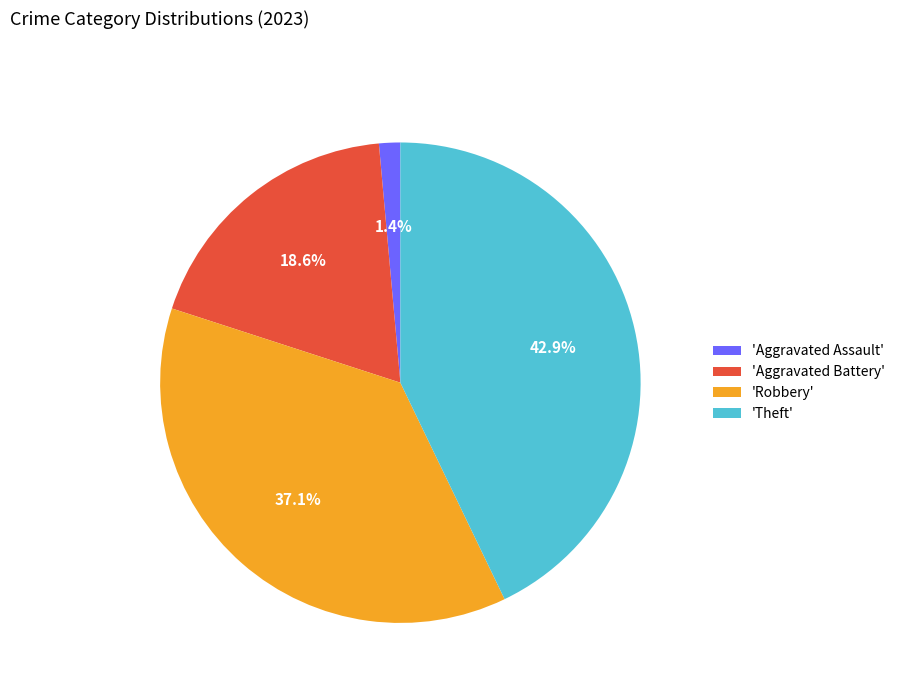

What is the total percentage of 'Theft' and 'Aggravated Assault'?

44.3%